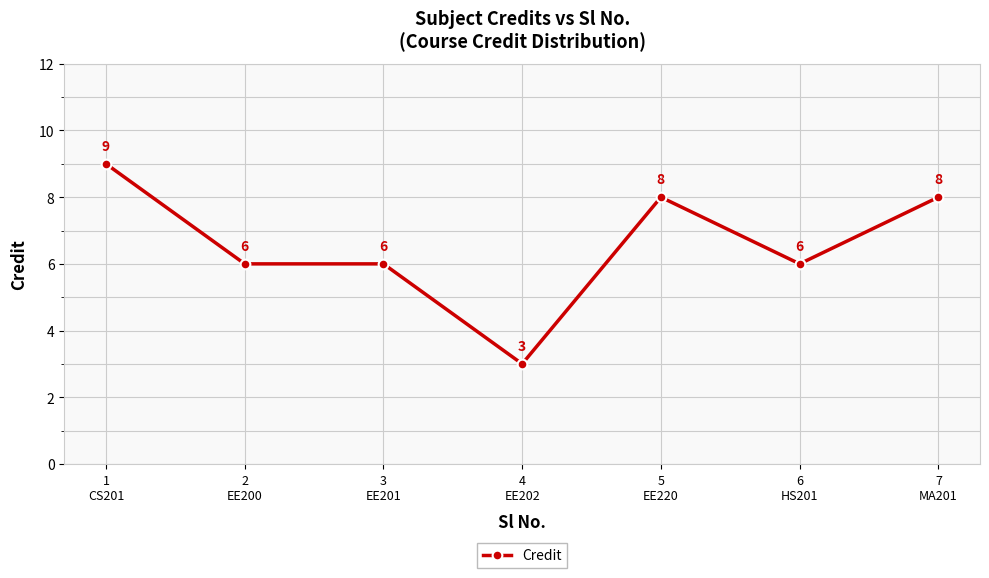

Reading right to left, list all the values displayed in this chart.

7
MA201=8	6
HS201=6	5
EE220=8	4
EE202=3	3
EE201=6	2
EE200=6	1
CS201=9